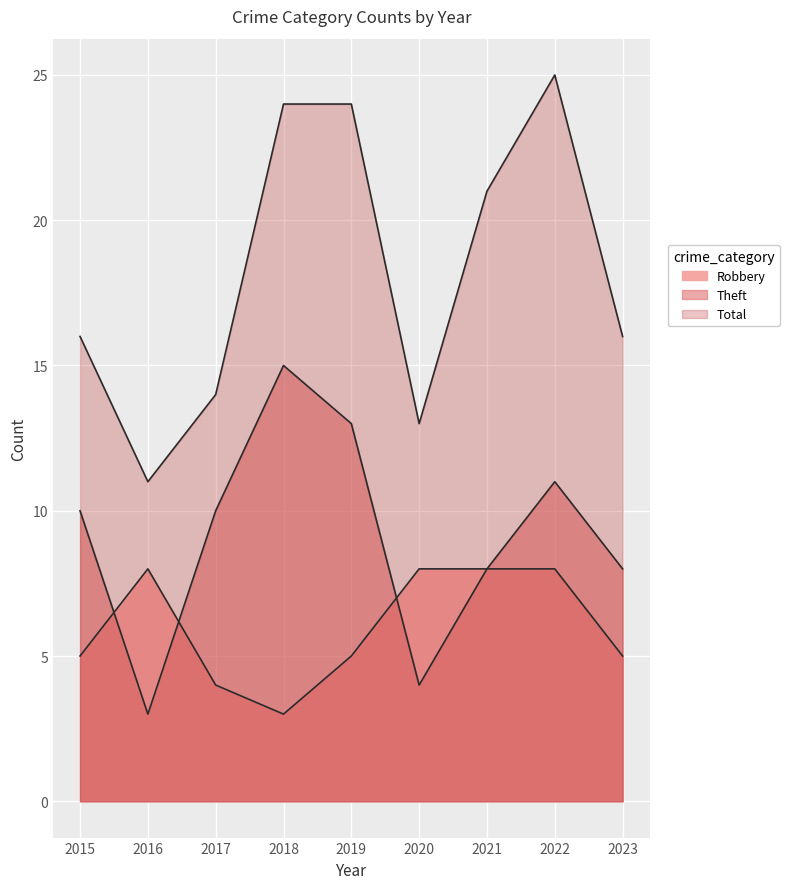

What are all the series names shown in the legend?

Robbery, Theft, Total